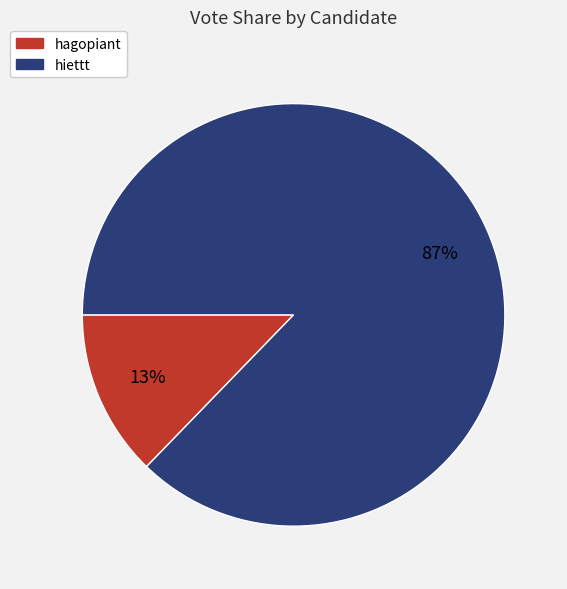

Count the number of slices in the pie.

2